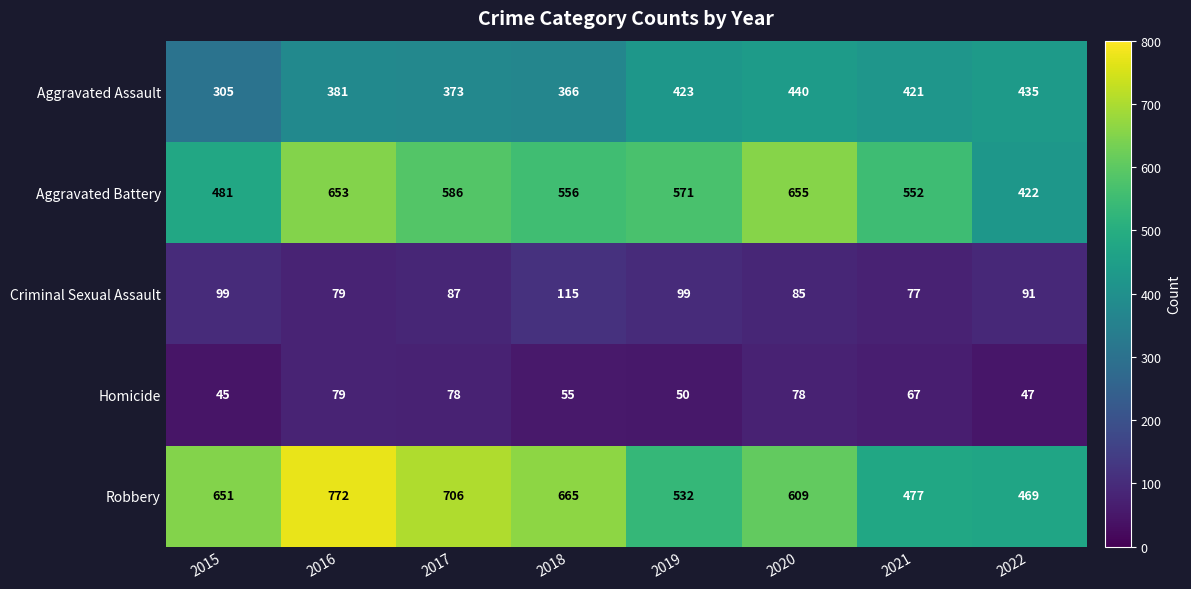

How many data points does each series have?

8